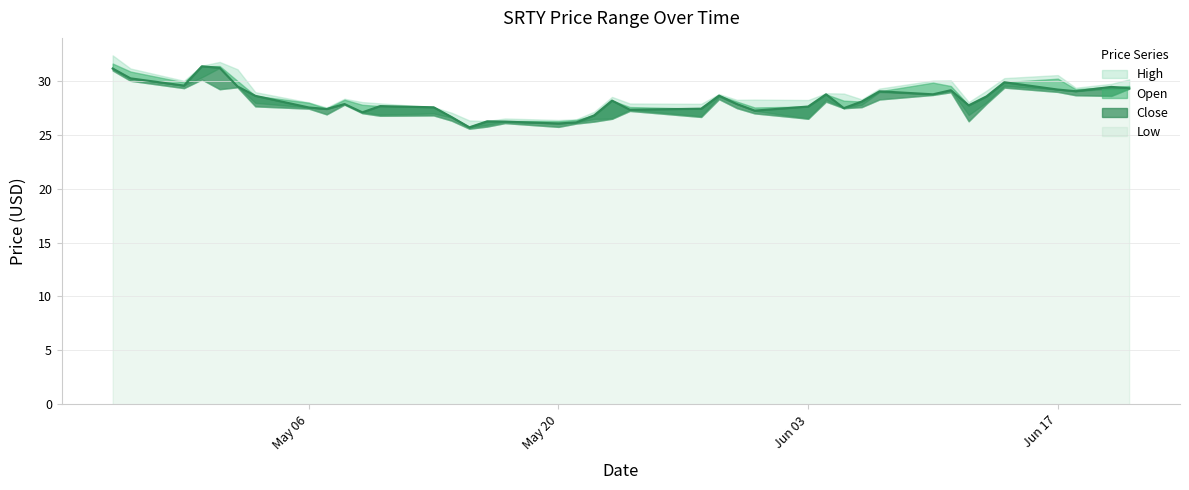

Which series has the largest total across all categories?

High